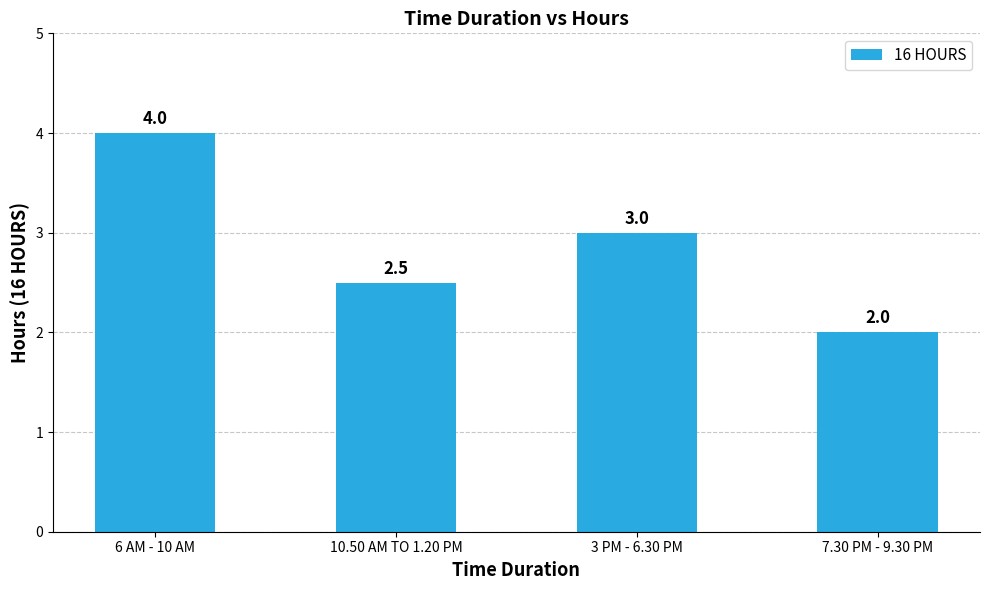

What is the difference between the values at 3 PM - 6.30 PM and 7.30 PM - 9.30 PM?

1.0